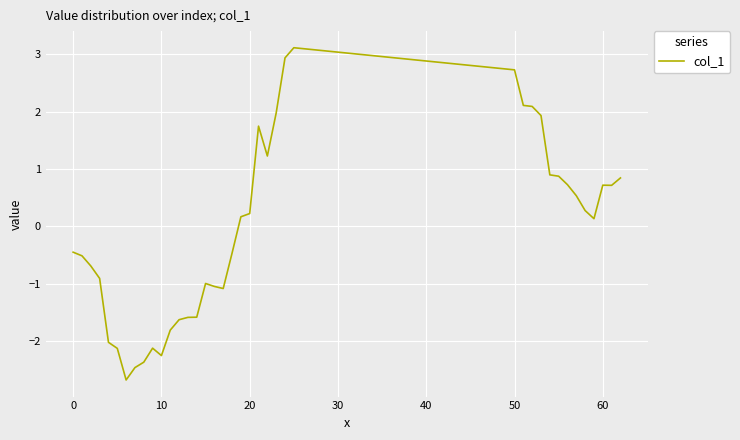

What is the minimum value shown in the chart?

-2.7